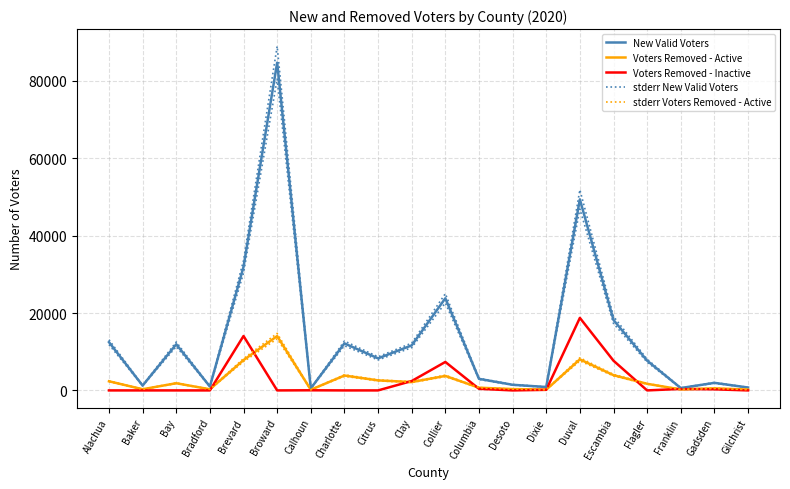

How many distinct data groups are displayed?

5